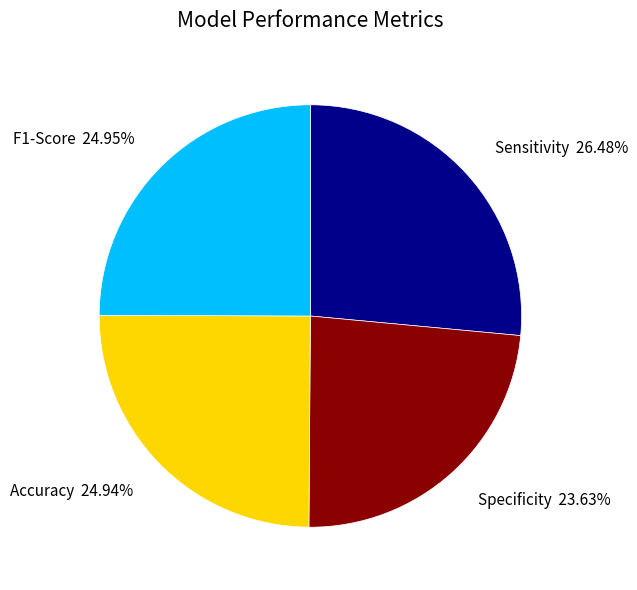

Which slice is the largest?

Sensitivity